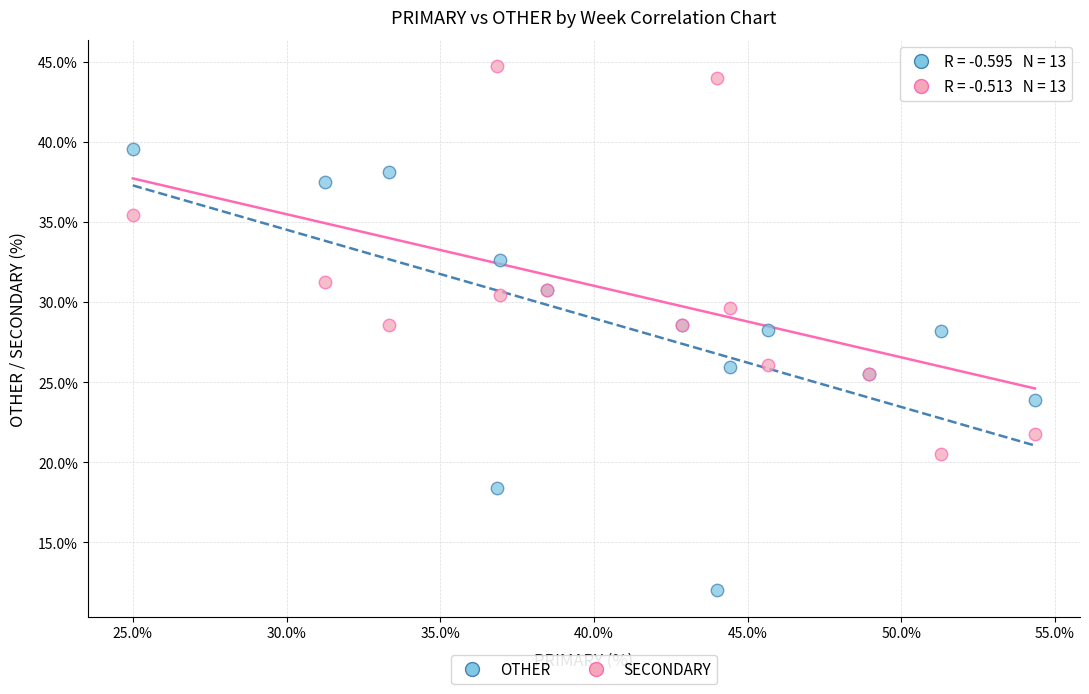

What are all the series names shown in the legend?

OTHER, SECONDARY